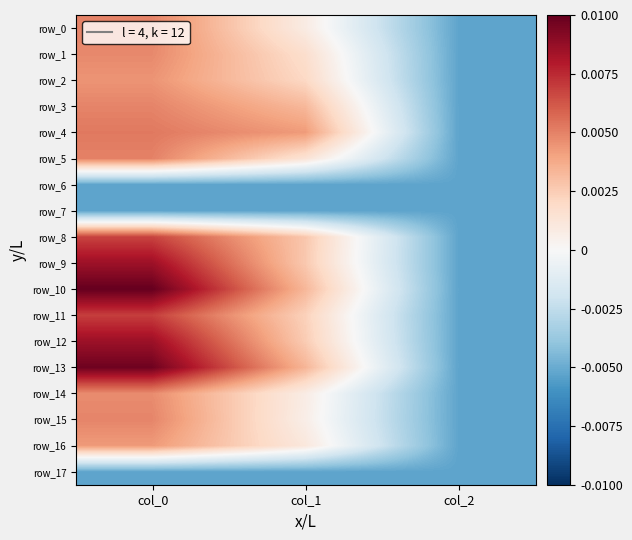

Where is row_0 nearest to the value 0?

col_1